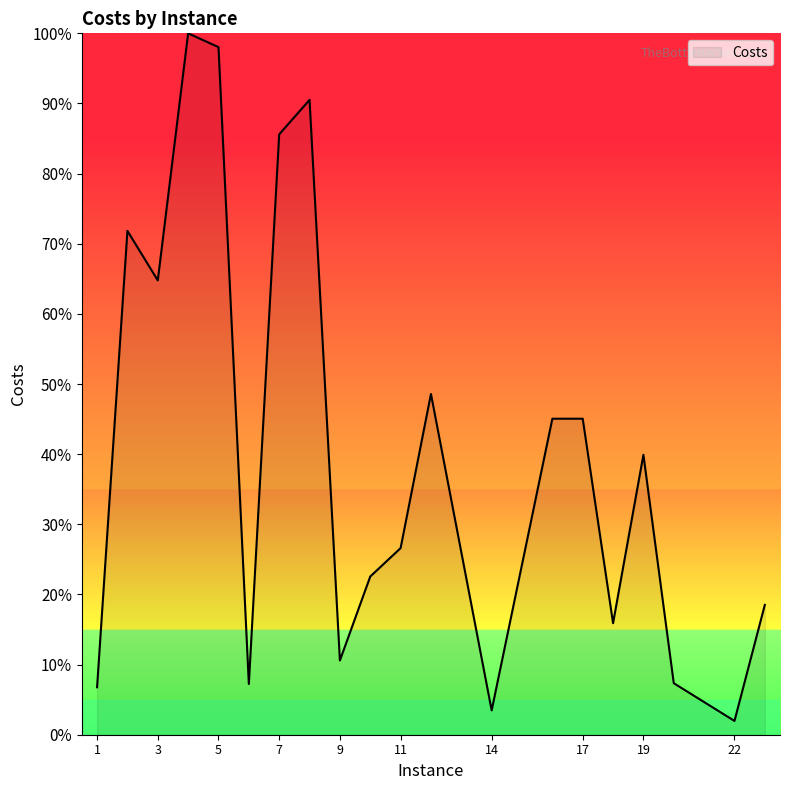

Does the chart have visible grid lines?

No